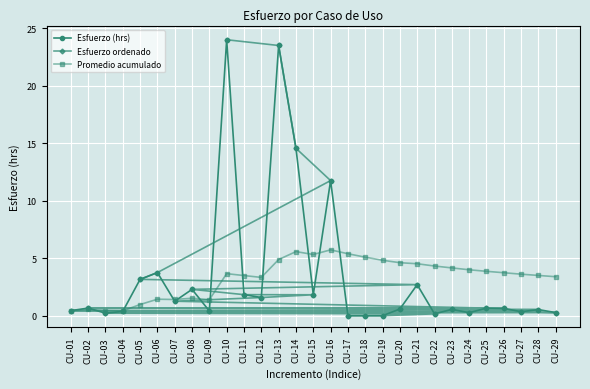

What is the value of the Esfuerzo (hrs) point at the 11th from the left?

1.8